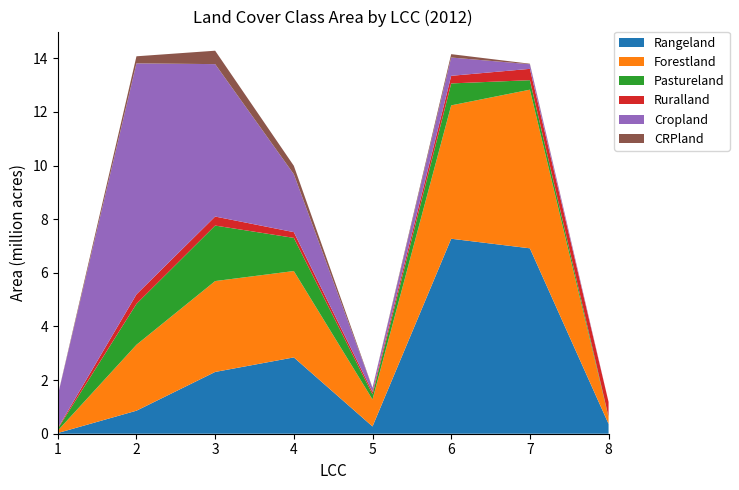

Reading left to right, extract all data points from this chart.

Rangeland: 0.0	0.9	2.3	2.8	0.3	7.3	6.9	0.4
Forestland: 0.1	2.5	3.4	3.2	1.0	5.0	5.9	0.2
Pastureland: 0.1	1.5	2.1	1.2	0.2	0.8	0.4	0.0
Ruralland: 0.0	0.4	0.3	0.2	0.1	0.3	0.4	0.6
Cropland: 1.2	8.6	5.7	2.2	0.2	0.7	0.2	0.0
CRPland: 0.0	0.3	0.5	0.3	0.0	0.1	0.0	0.0